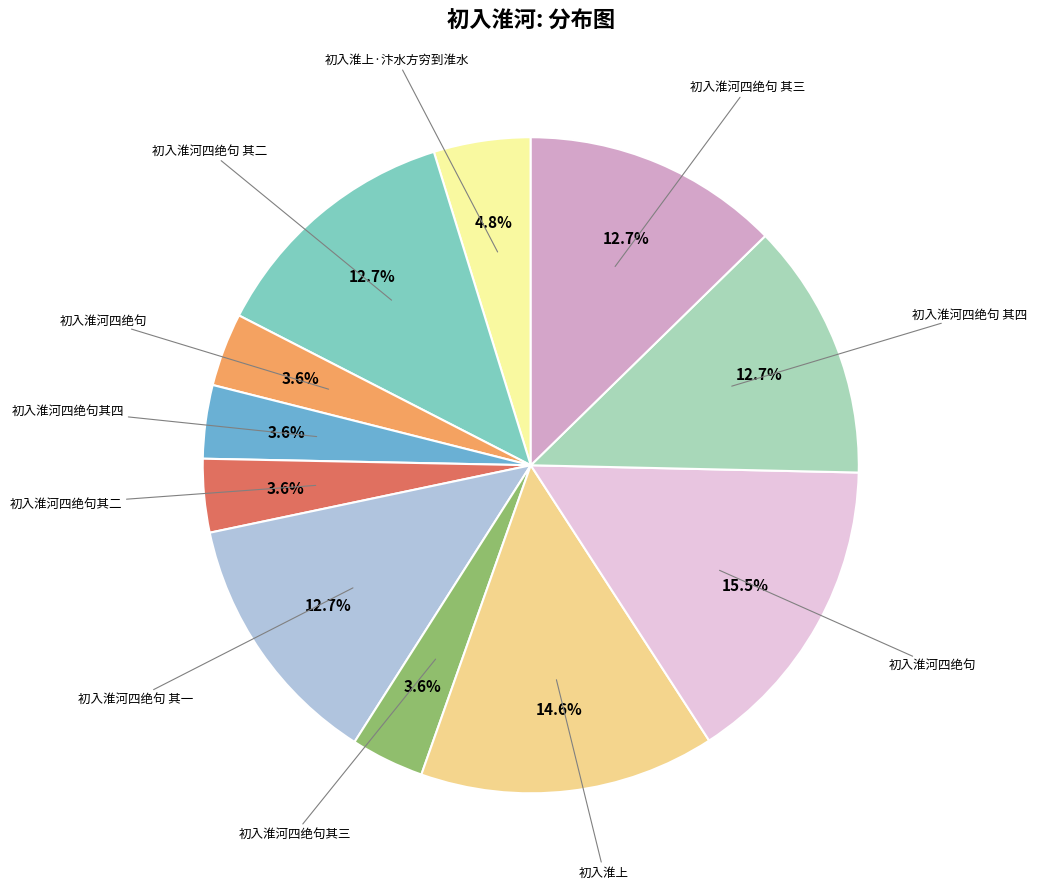

Does any single category account for the majority?

No